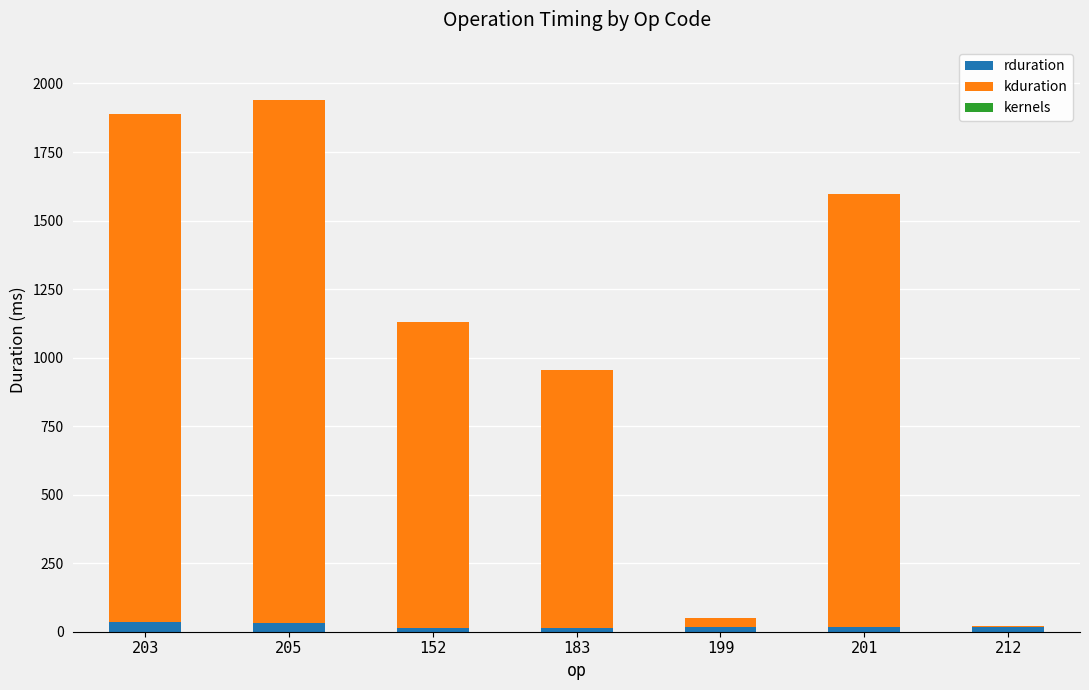

True or false: rduration has a value of 15.7 at 199.

True